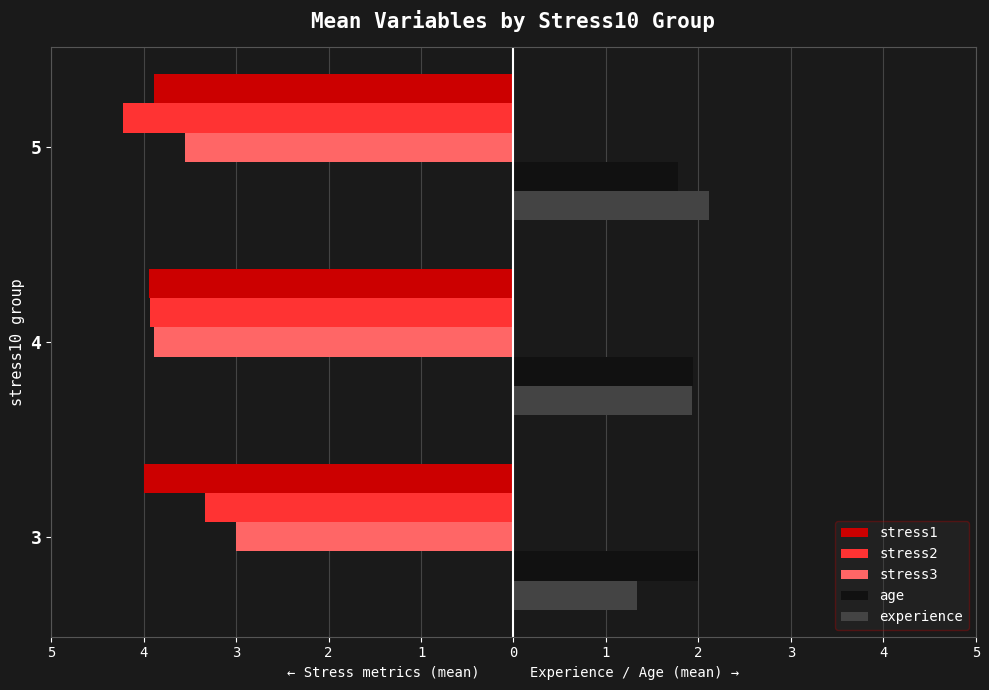

What is the difference between the maximum and minimum values in the stress2 series?

0.9